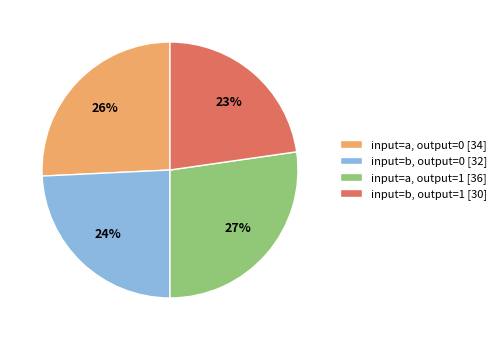

To the nearest percent, what portion does input=b, output=1 [30] represent?

23%